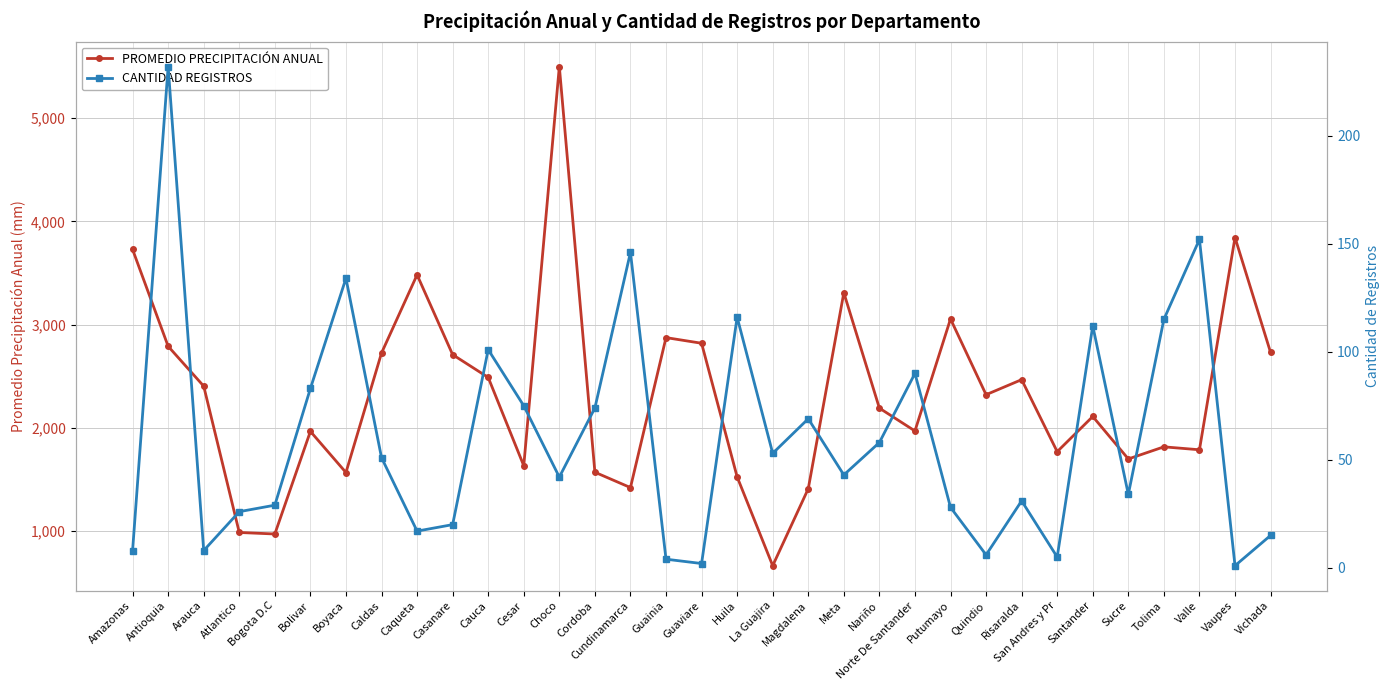

Where does the CANTIDAD REGISTROS series first go above 43?

Antioquia